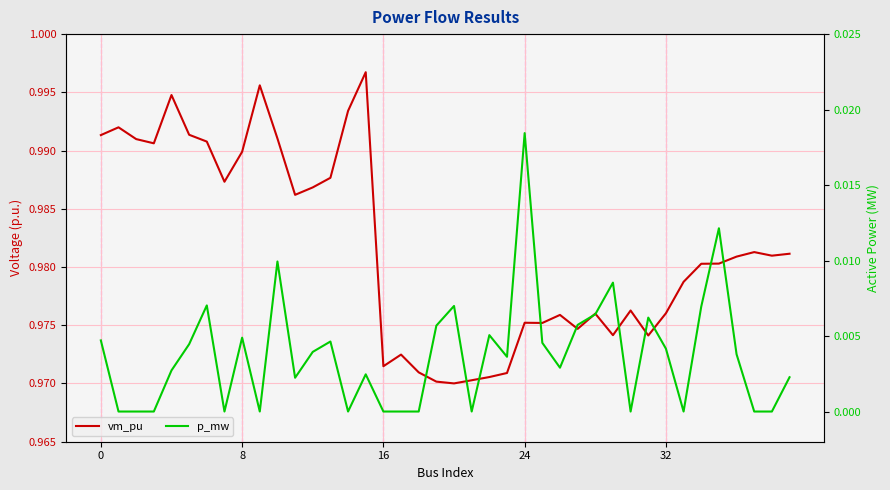

Which category has the lowest value in the vm_pu series?

20